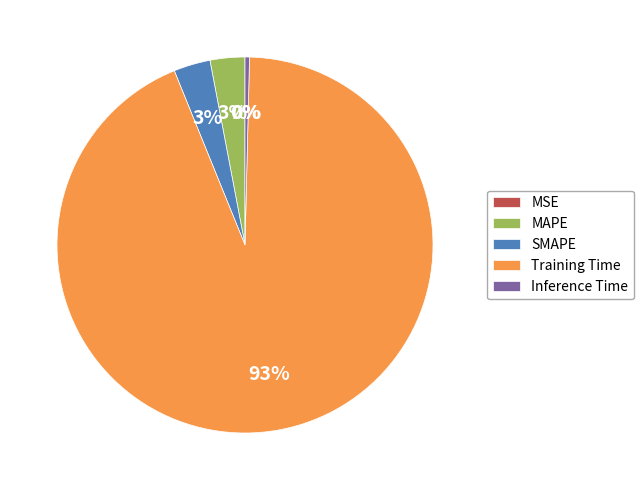

Which has a higher value, MAPE or Inference Time?

MAPE